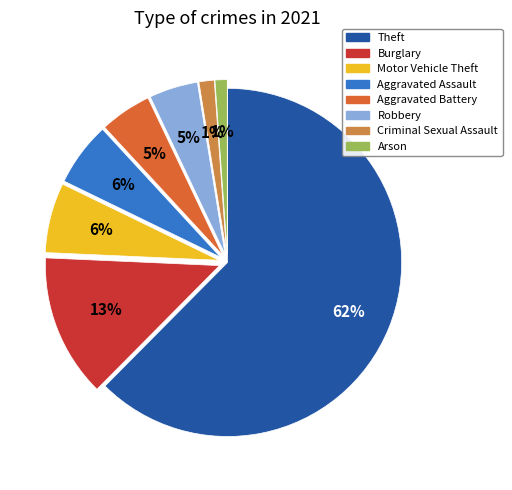

Is there a majority slice in this chart?

Yes